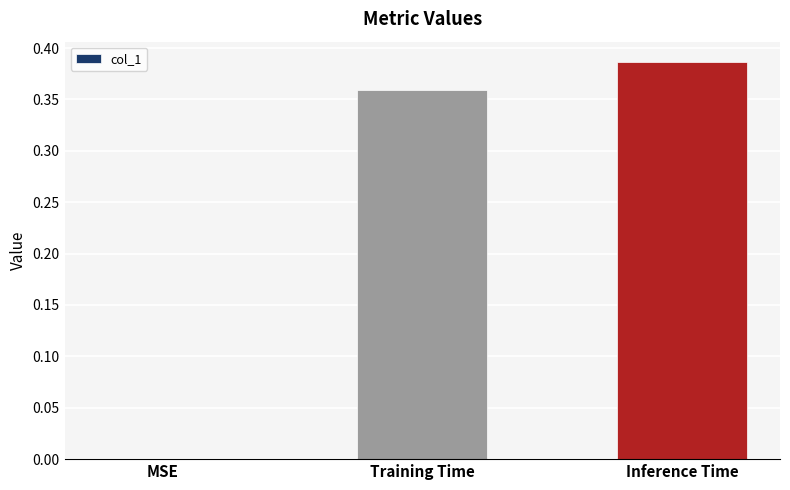

Which has a higher value, MSE or Inference Time?

Inference Time